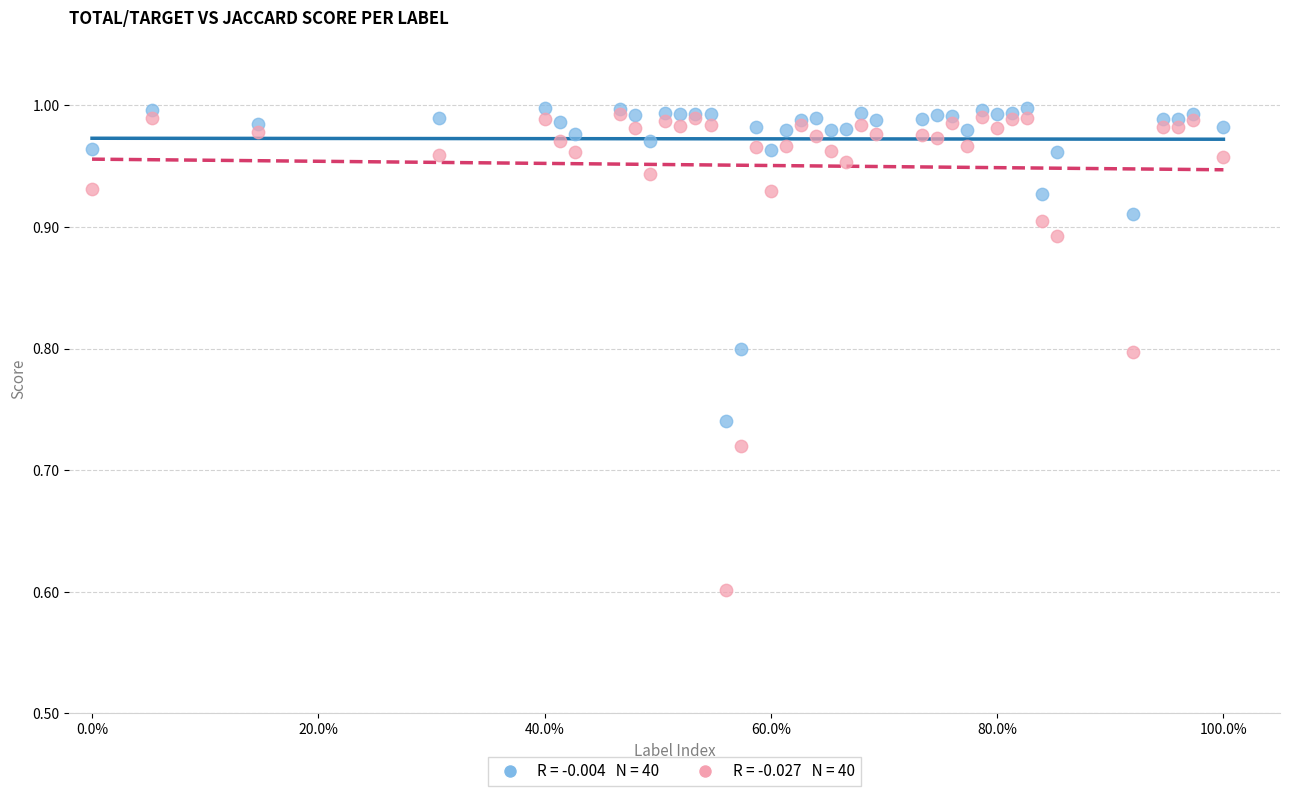

Across all series, what Y value is closest to 0?

0.6